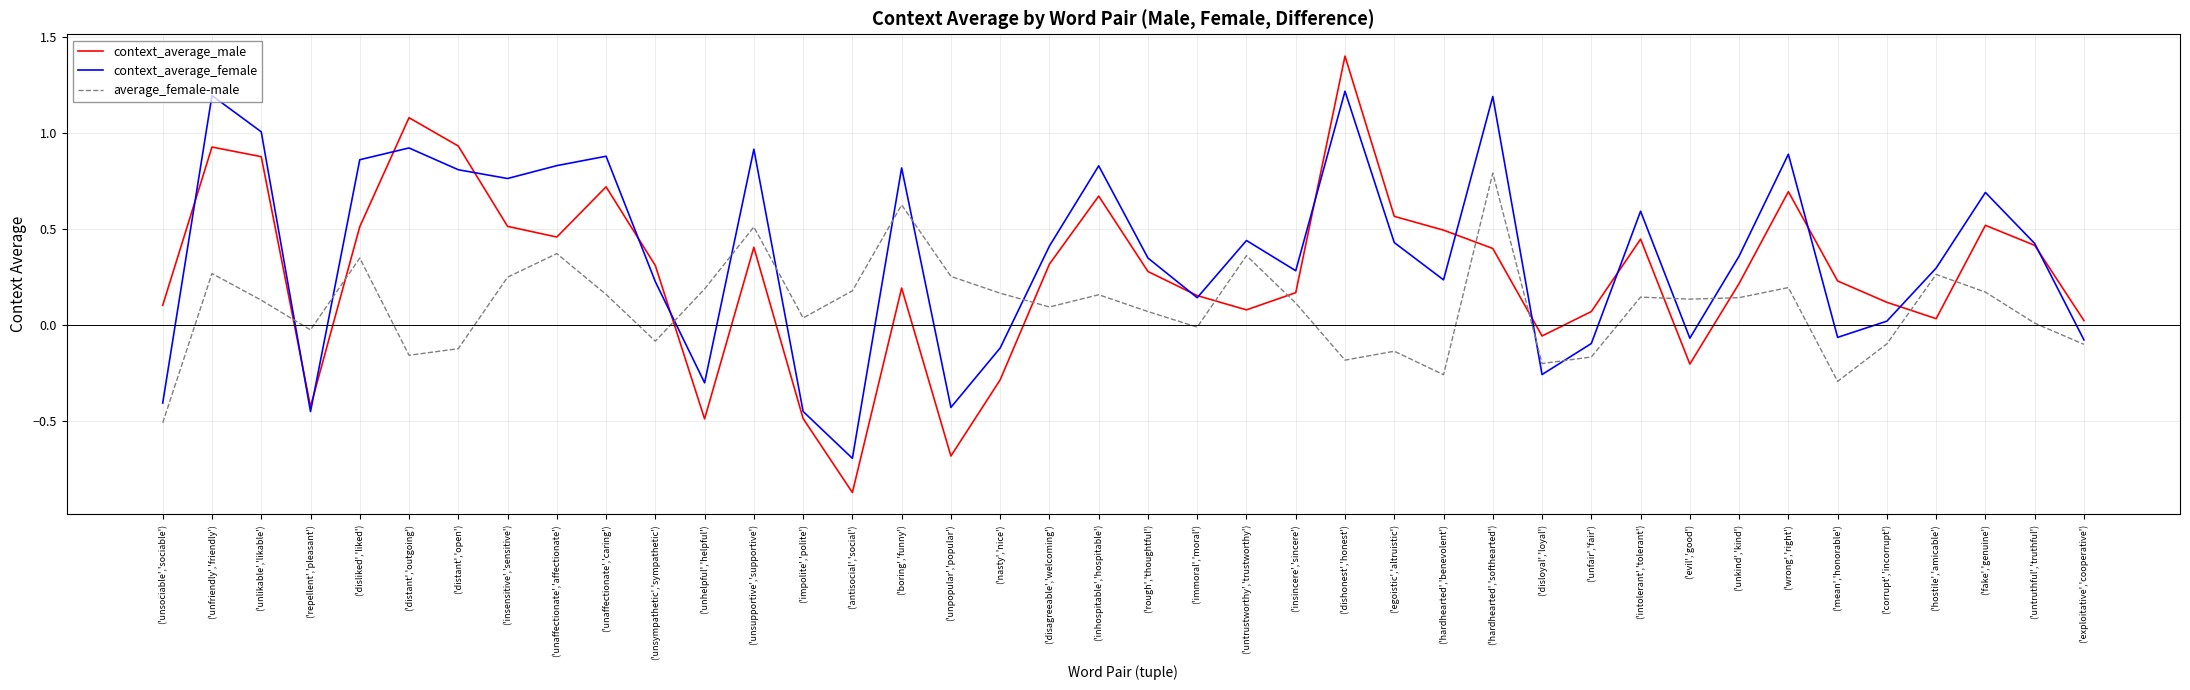

What position from the right is ('nasty','nice')?

23